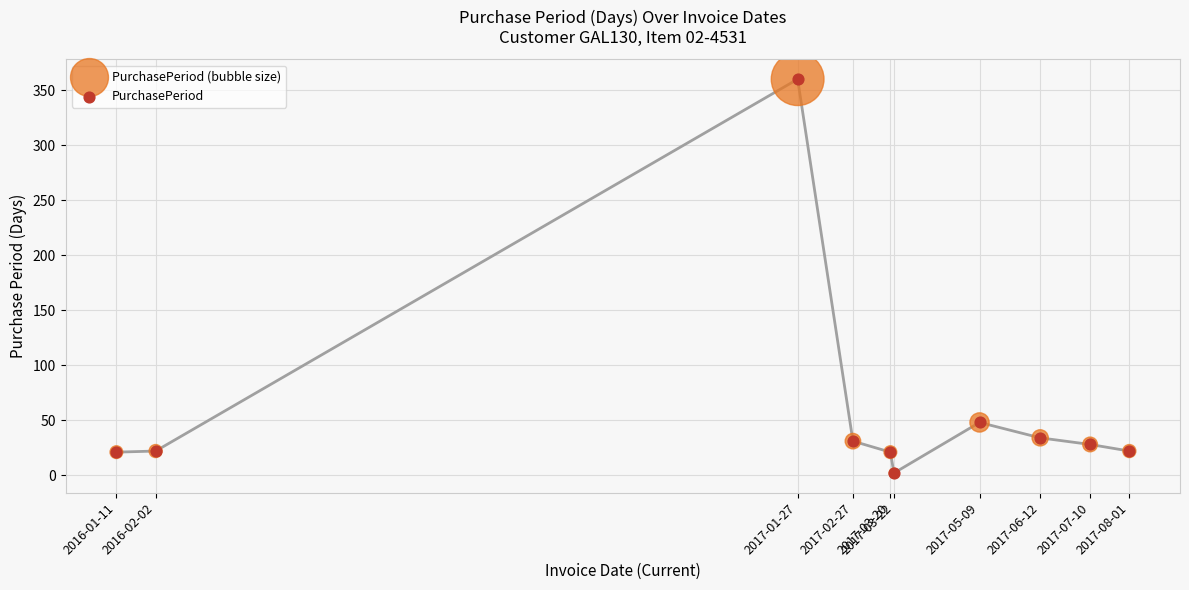

What are all the series names shown in the legend?

PurchasePeriod (bubble size), PurchasePeriod